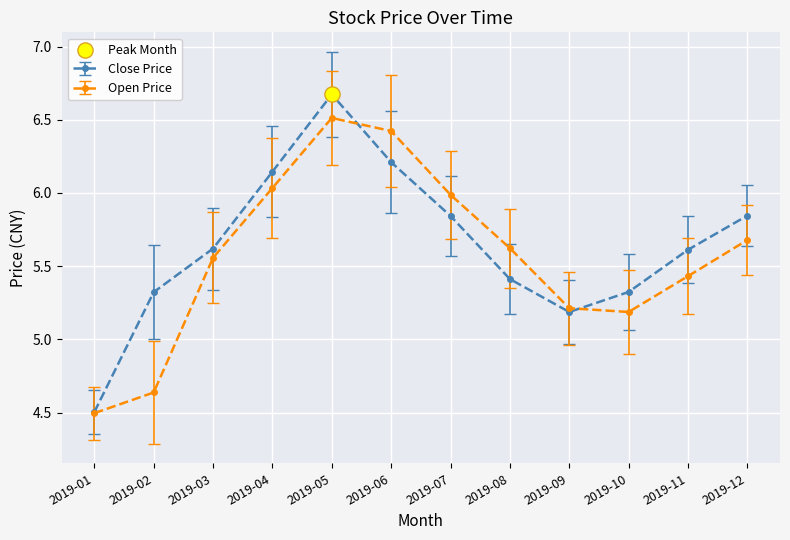

Which series has the largest total across all categories?

Close Price